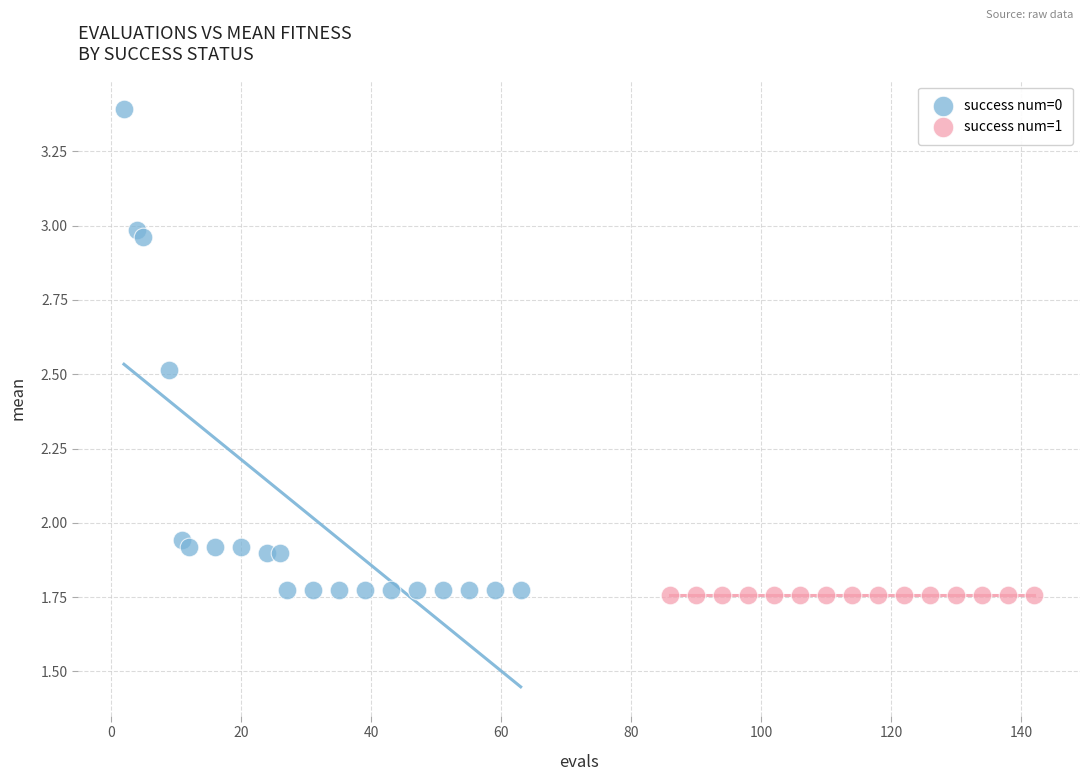

Which series contains the highest Y value?

success num=0